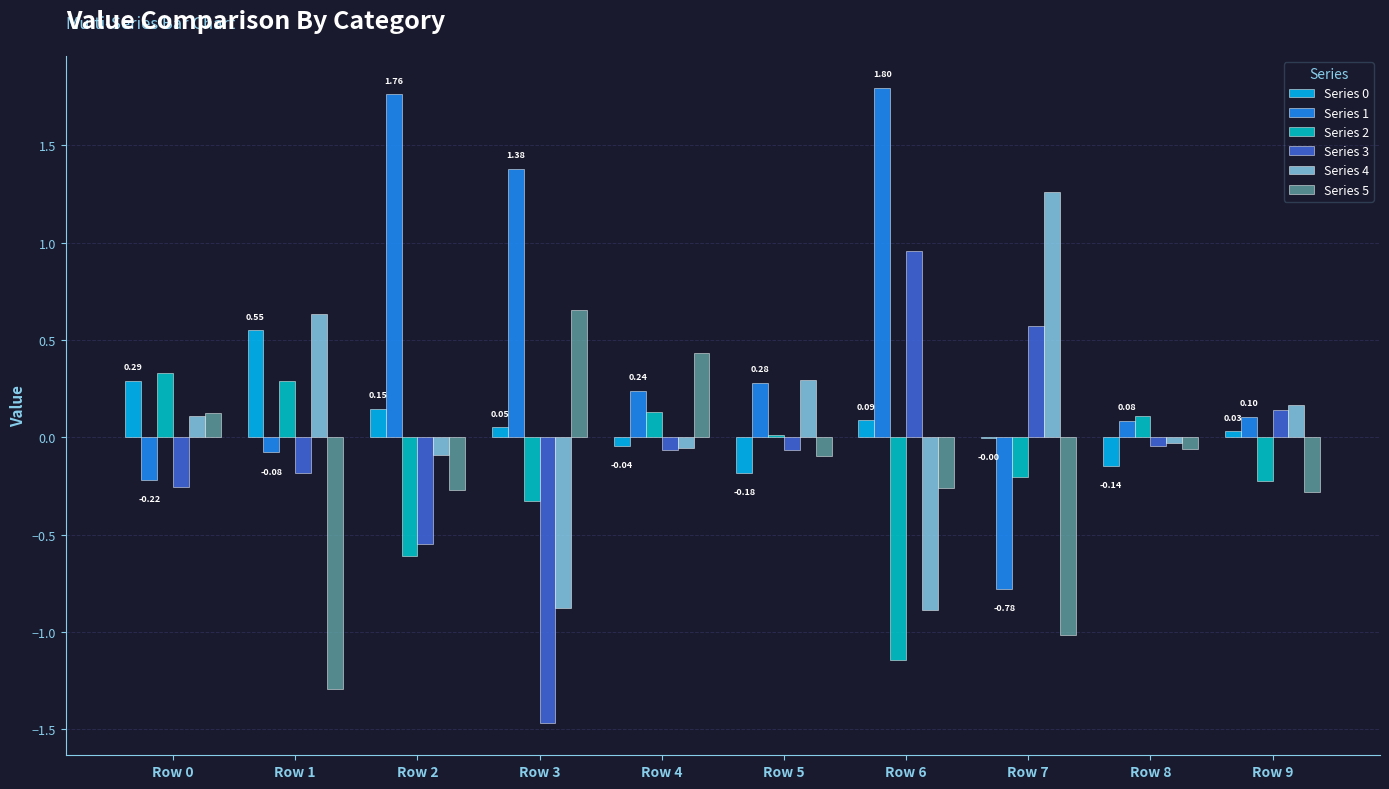

Is the value of Series 5 at Row 8 greater than the value of Series 0 at Row 1?

No